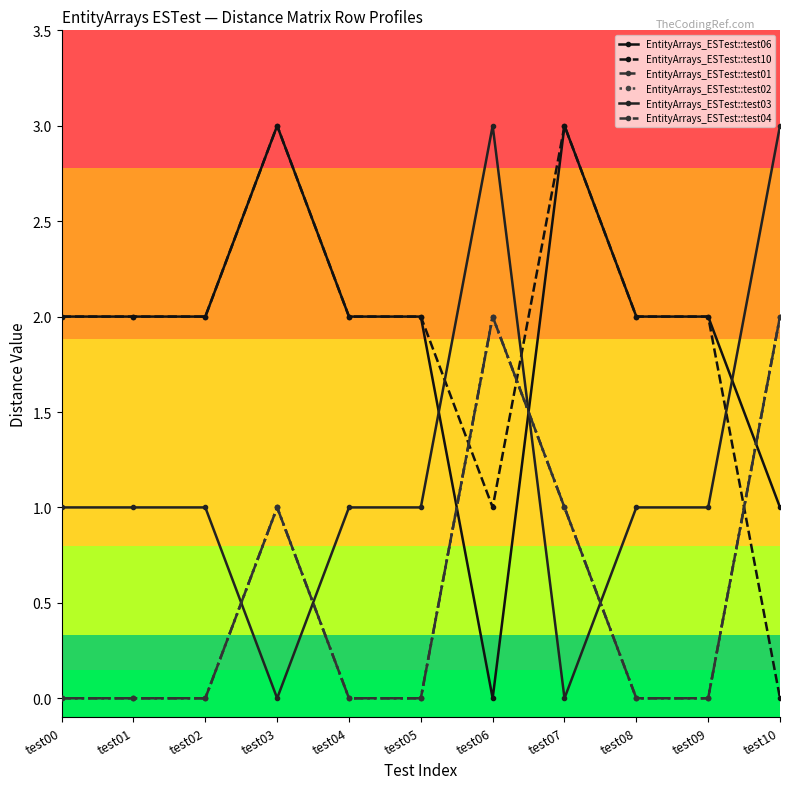

What is the spread (max minus min) of values at test05?

2